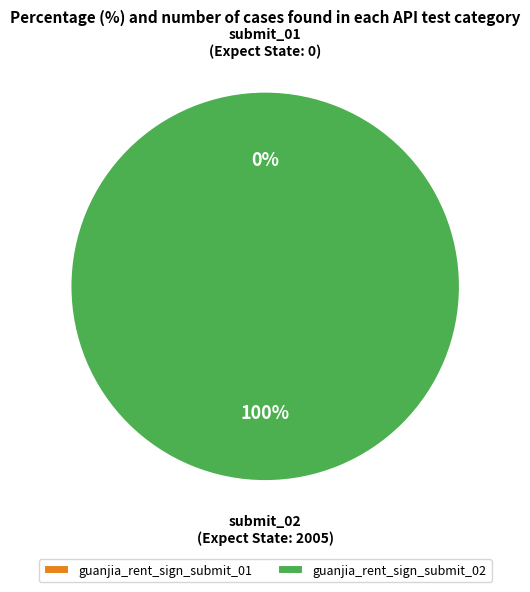

What is the change in value from guanjia_rent_sign_submit_01 to guanjia_rent_sign_submit_02?

+2005